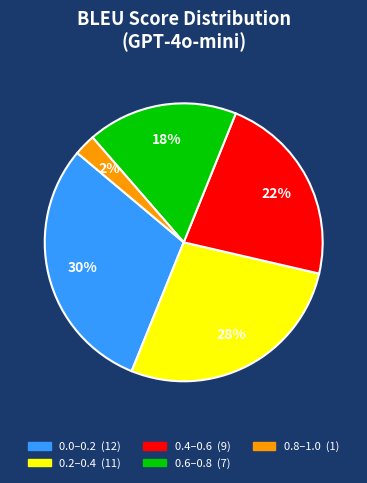

Is there a majority slice in this chart?

No